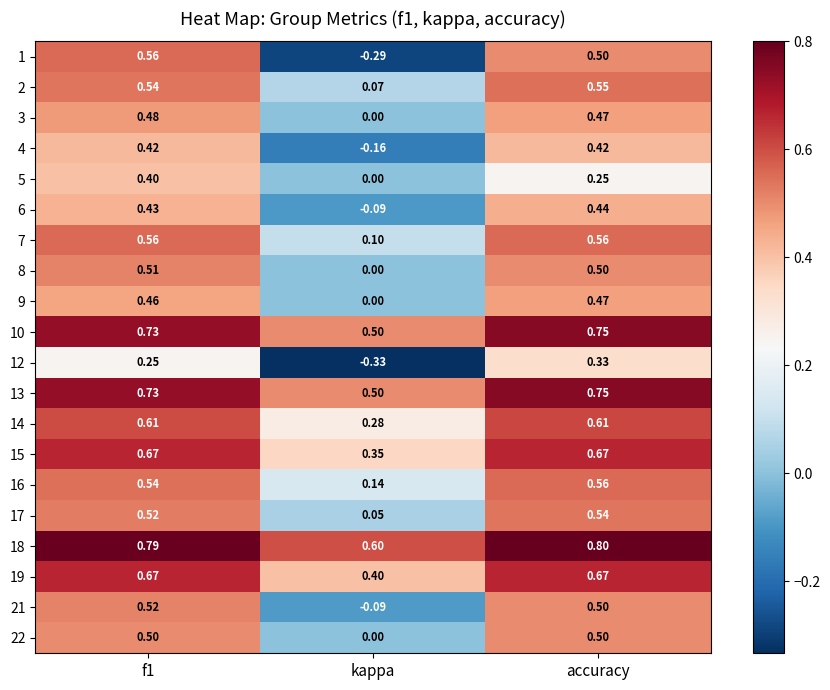

Which series has the largest range (max minus min)?

1